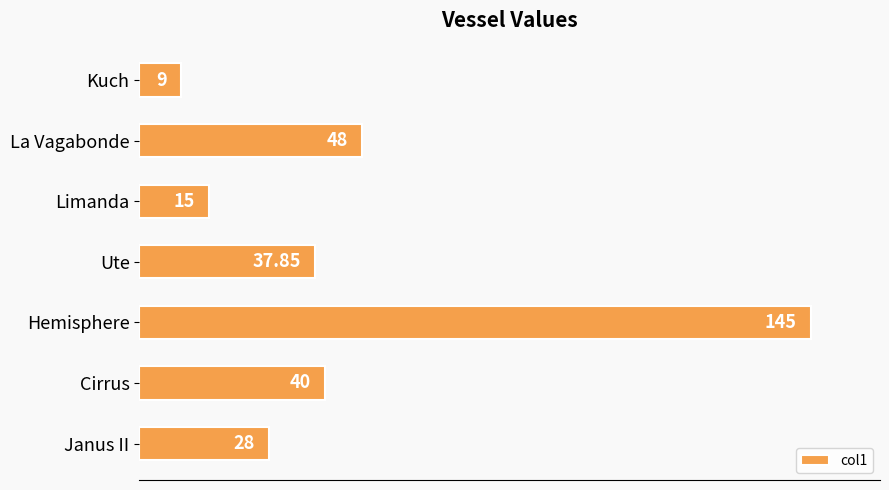

Which category has the lowest value across all series?

Kuch